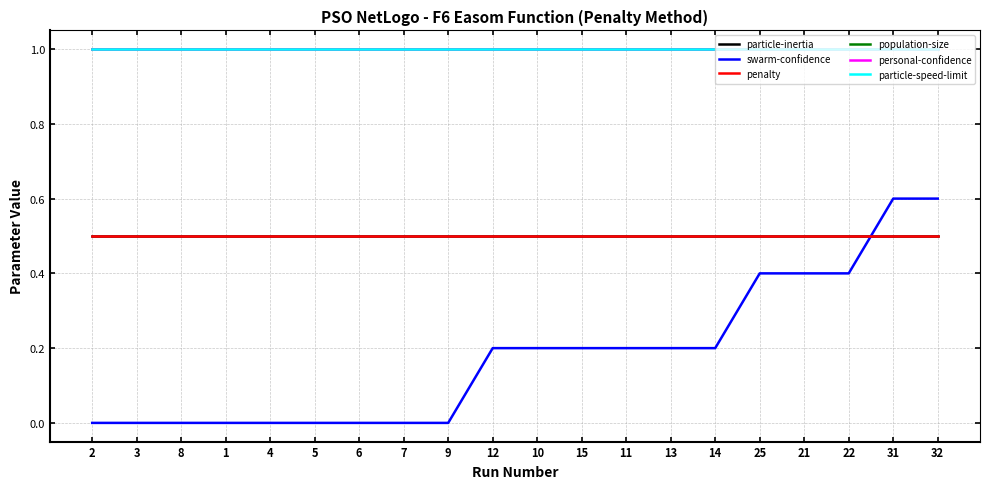

What is the greatest value displayed?

1.0